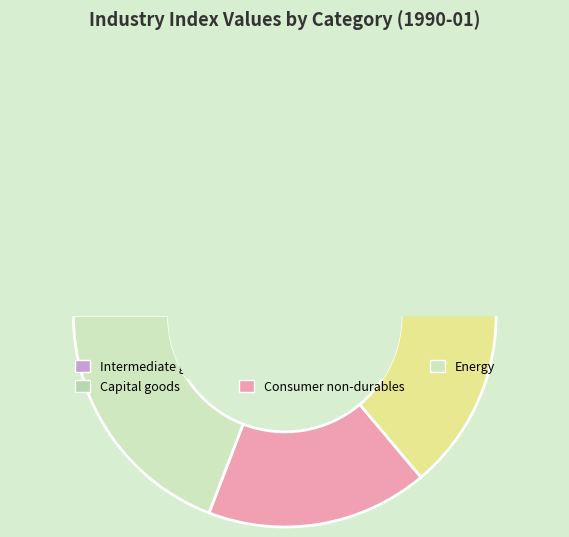

What is the change in value from 0060: consumer goods durables to 0090: energy?

+0.6